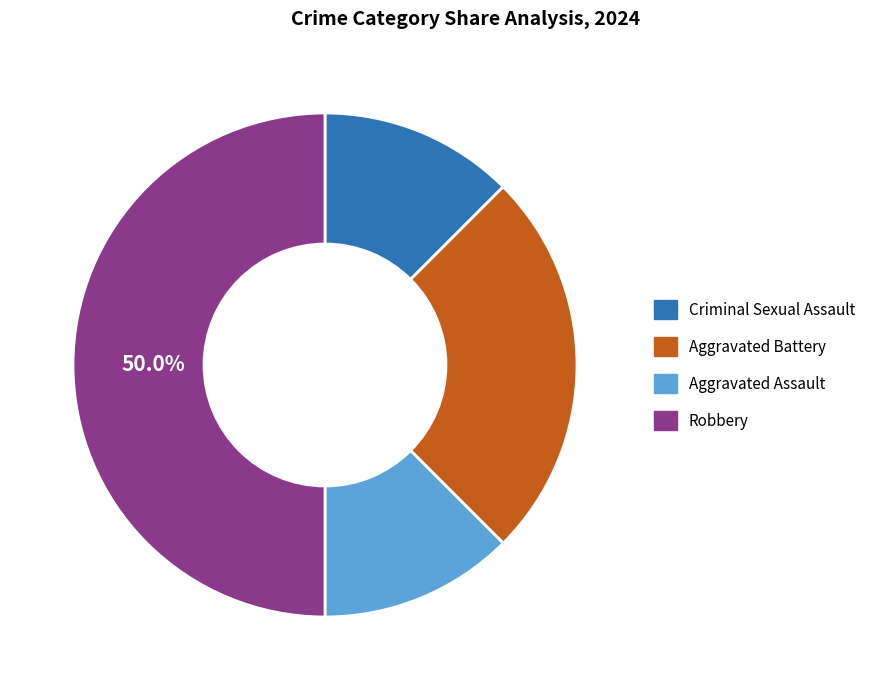

What is the largest slice in the pie chart?

Robbery